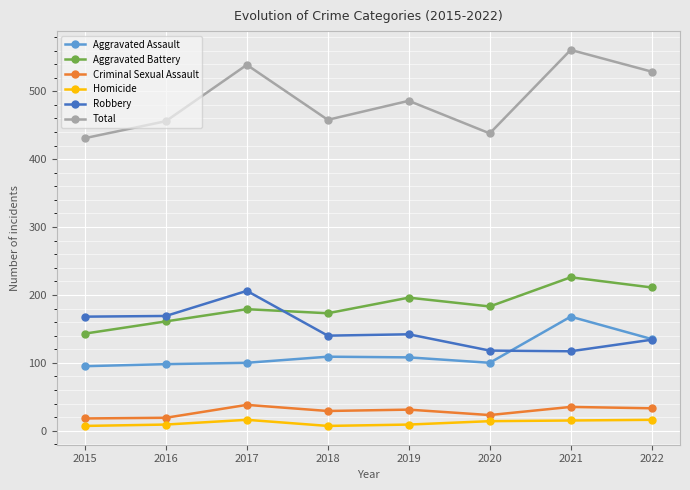

What is the total value across all series at 2016?

912